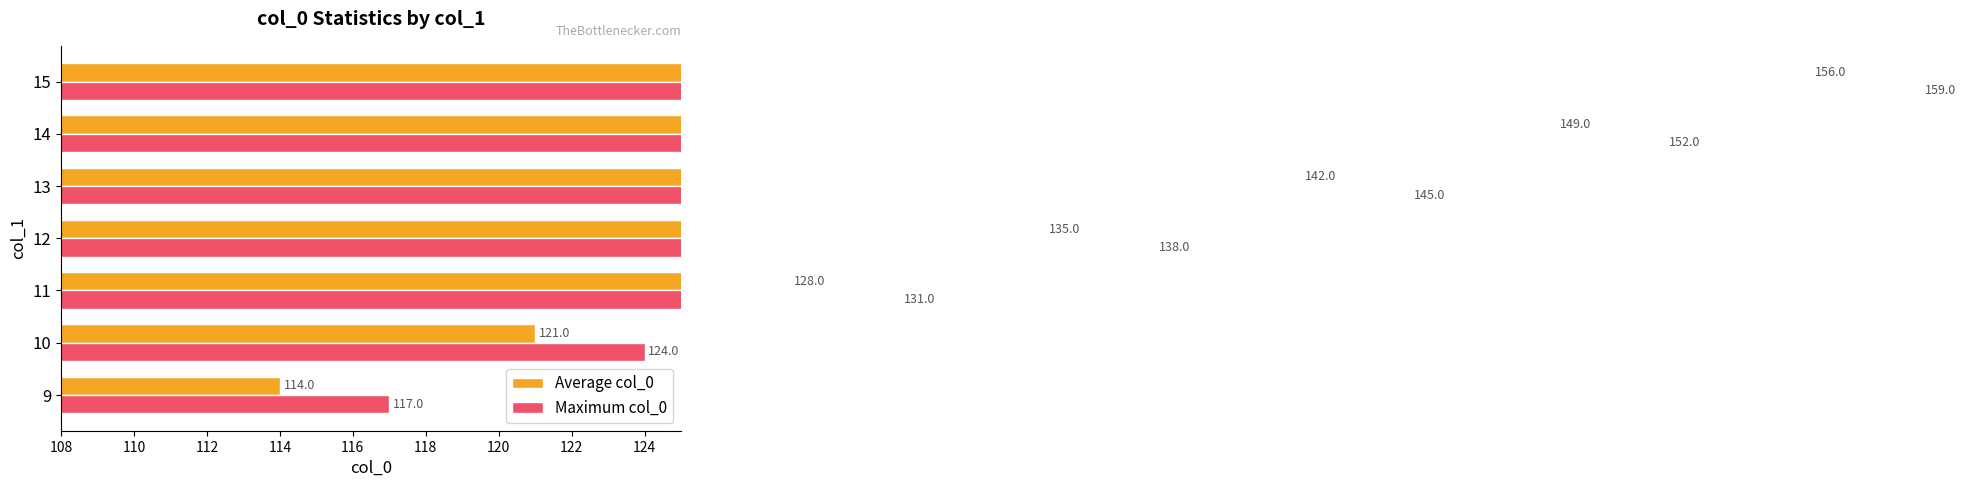

The value of Maximum col_0 at 9 is 205. True or false?

False